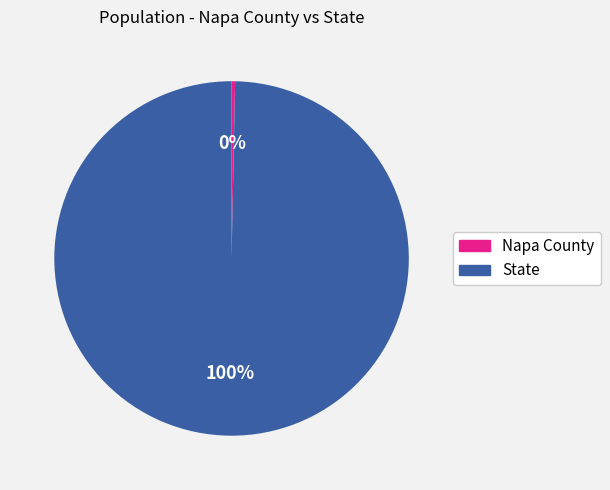

Rank the categories by value from highest to lowest.

State, Napa County